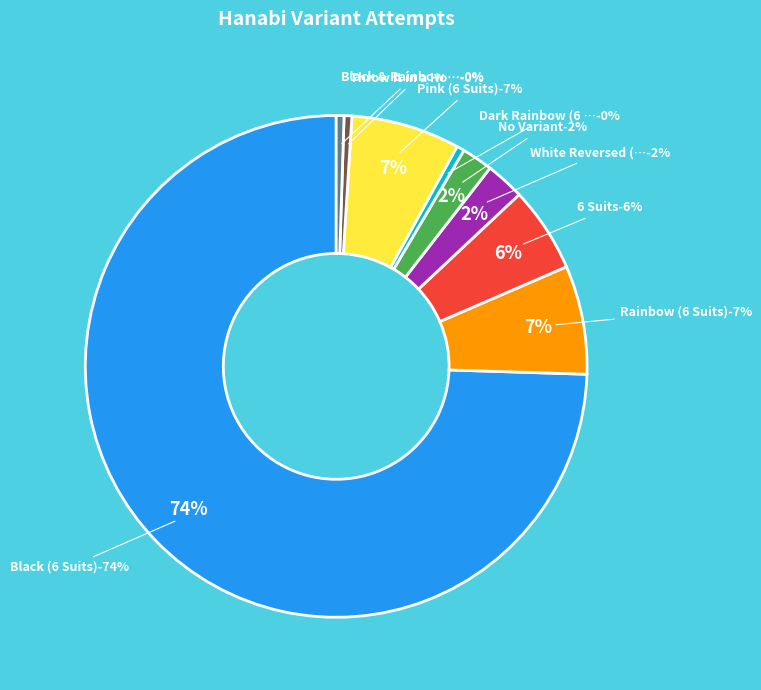

Do Throw It in a Hole (6 Suits) and White Reversed (6 Suits) together represent more than half of the pie?

No